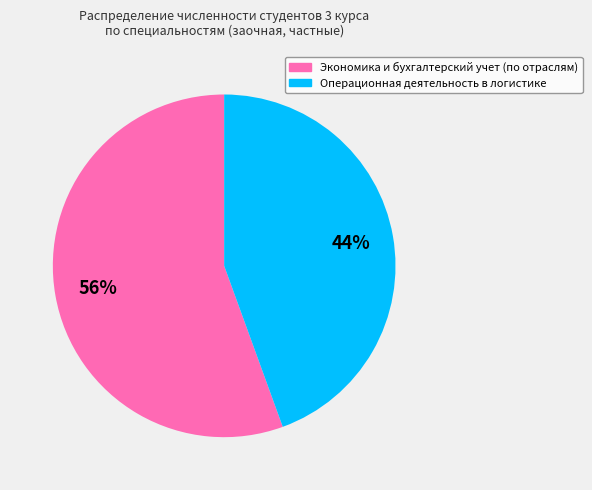

How many slices are in this pie chart?

2